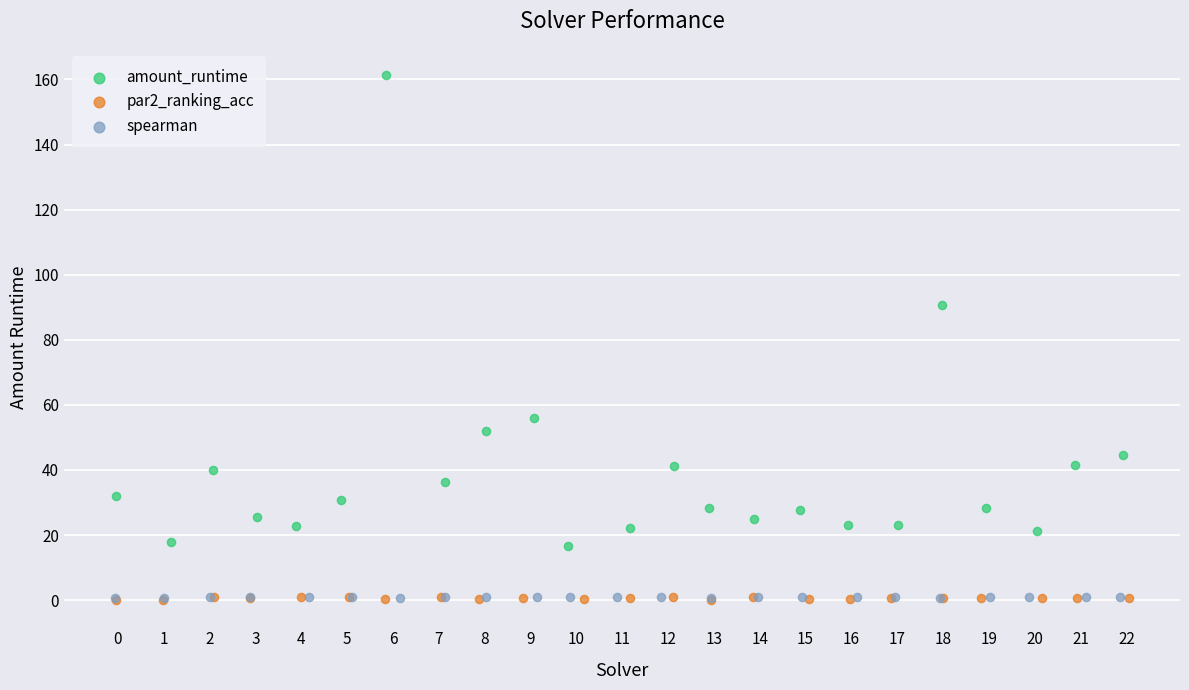

Which series contains the highest Y value?

amount_runtime